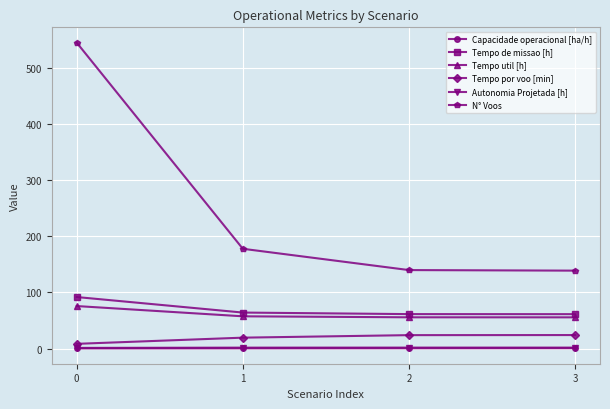

How many lines are shown in the chart?

6